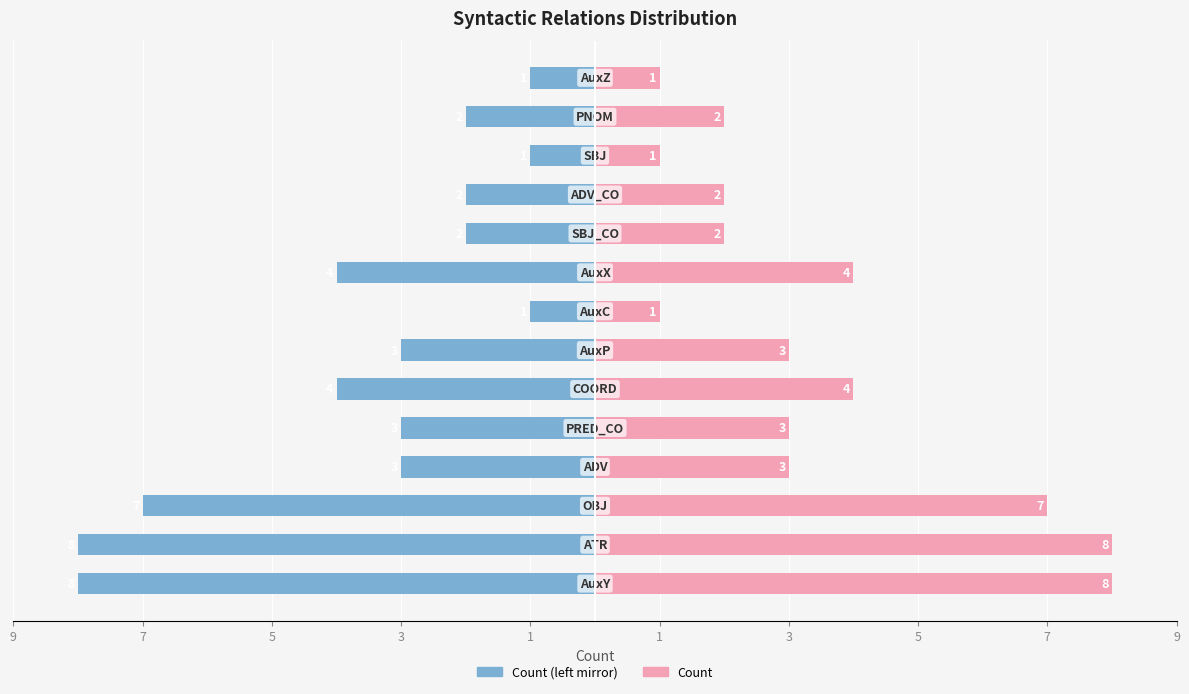

What is the highest value of the Count (left mirror) series?

-1